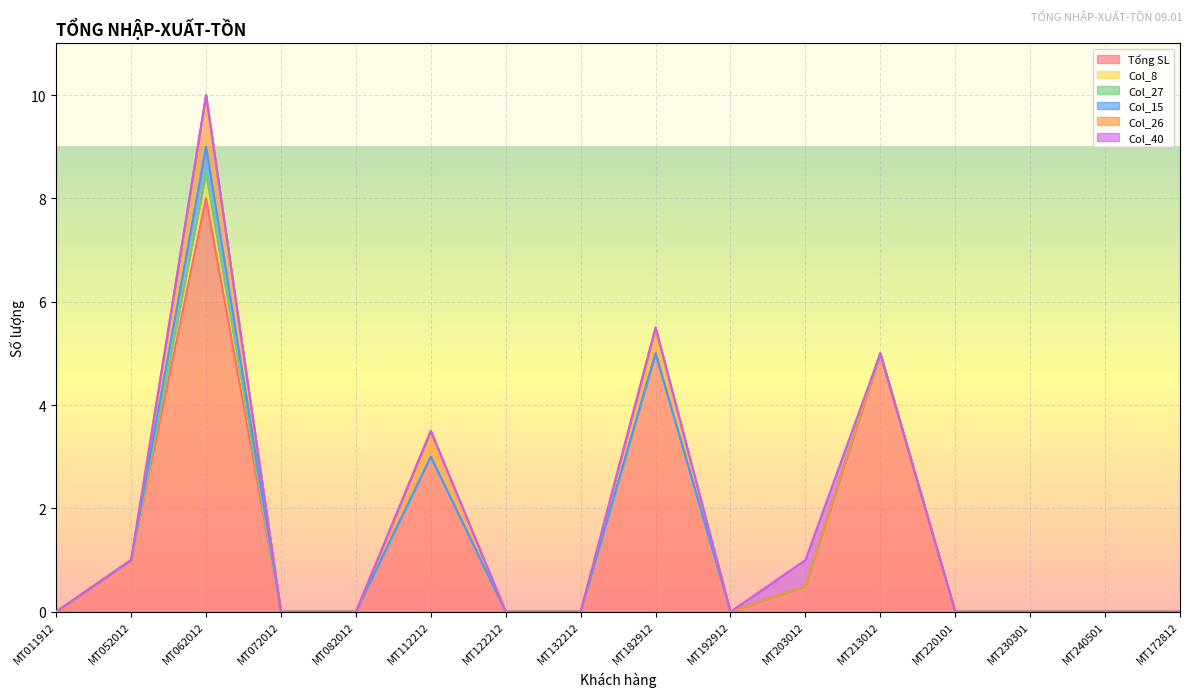

True or false: Col_15 and Col_26 intersect in this chart.

False